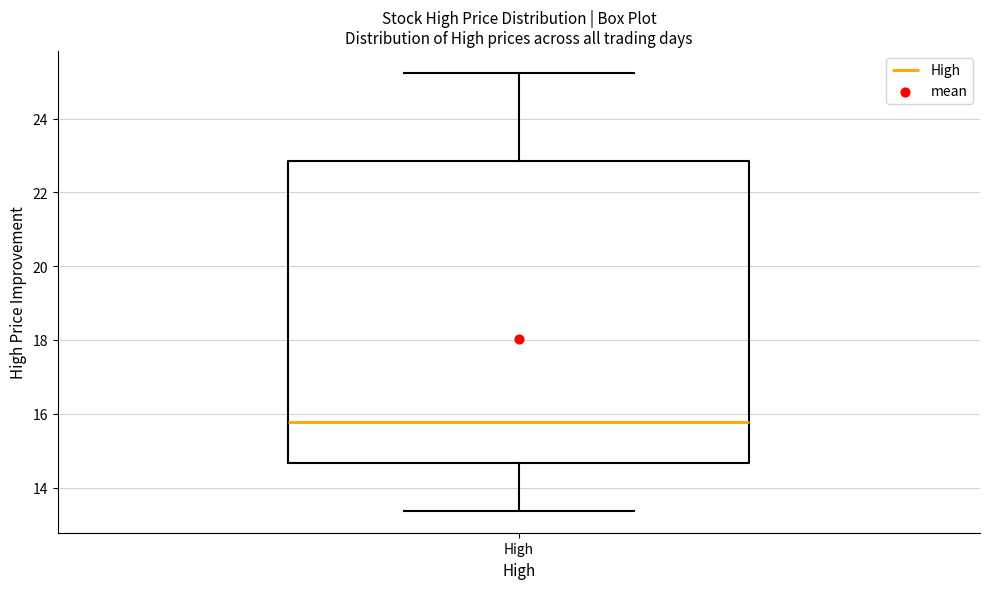

Read this box plot against the y-axis: the position of the median line, the range covered by the box, and the ends of both whiskers. The values are not printed on the chart, so give them approximately, as read against the axis.

median 15.8, box 14.6 to 22.8, whiskers 13.4 to 25.2